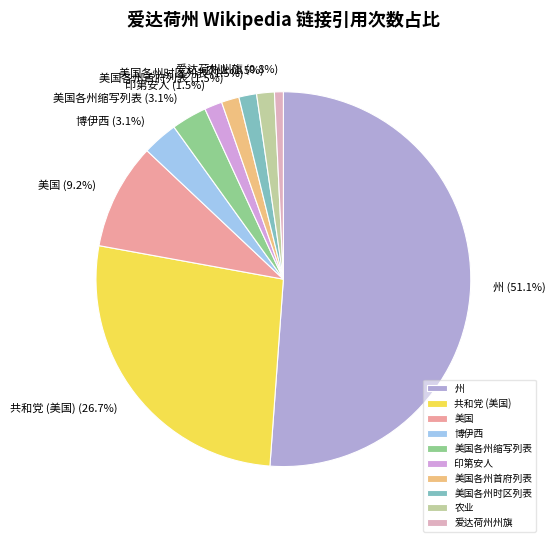

Which category has the smallest portion of the pie?

爱达荷州州旗